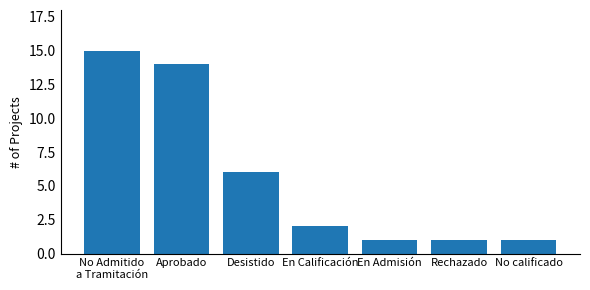

What is the sum of all values?

40